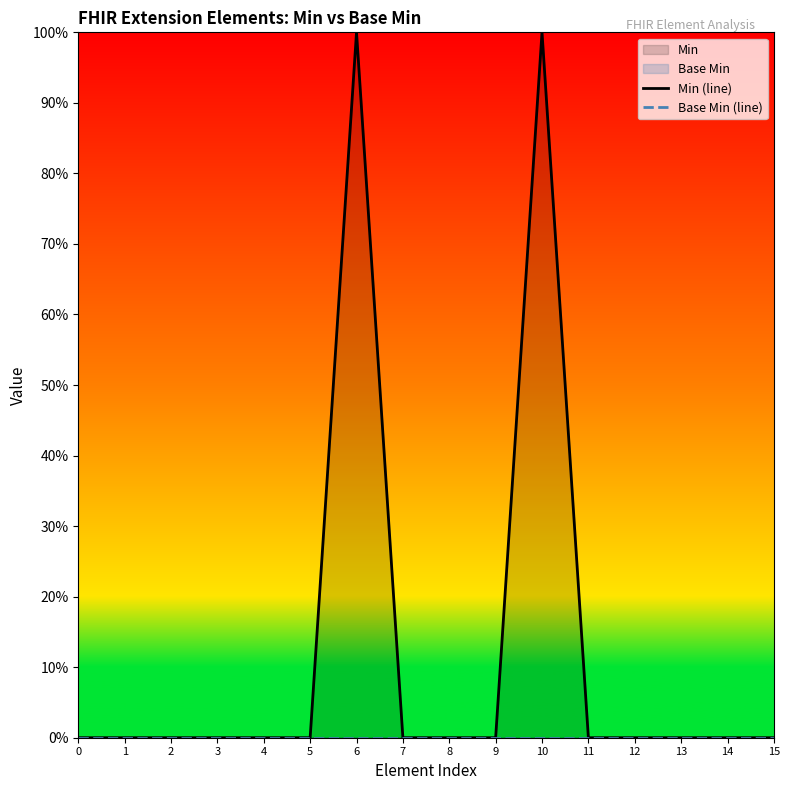

True or false: Base Min (line) has more than 1 points higher than both neighbors.

False